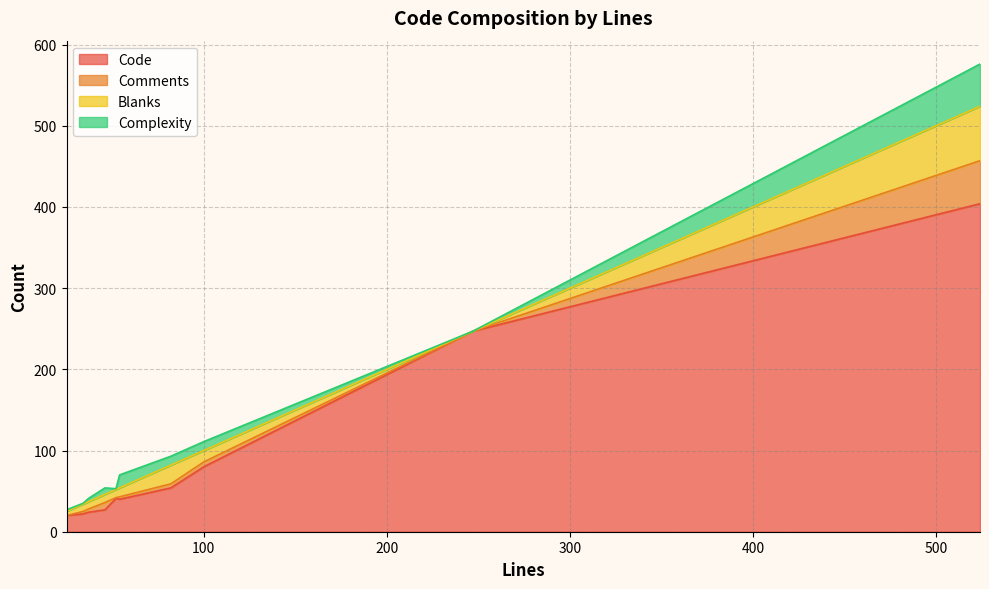

What value does the Comments series have at 54, to the nearest 5?

5